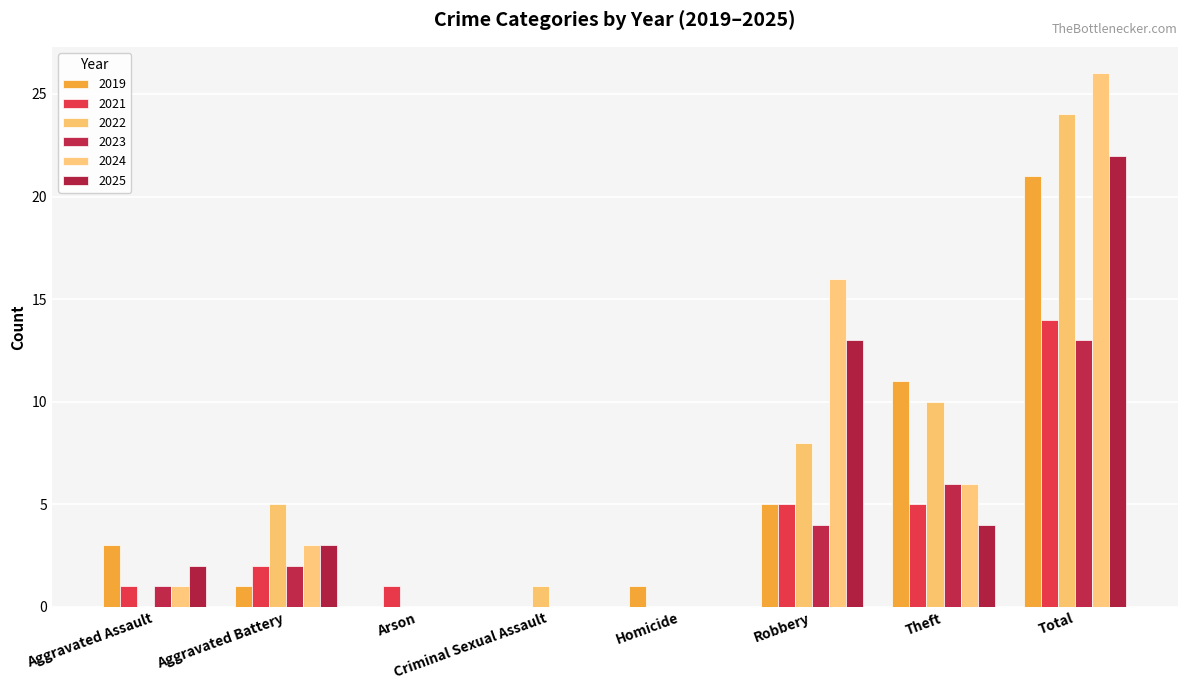

Reading left to right, extract all data points from this chart.

2019: Aggravated Assault=3	Aggravated Battery=1	Arson=0	Criminal Sexual Assault=0	Homicide=1	Robbery=5	Theft=11	Total=21
2021: Aggravated Assault=1	Aggravated Battery=2	Arson=1	Criminal Sexual Assault=0	Homicide=0	Robbery=5	Theft=5	Total=14
2022: Aggravated Assault=0	Aggravated Battery=5	Arson=0	Criminal Sexual Assault=1	Homicide=0	Robbery=8	Theft=10	Total=24
2023: Aggravated Assault=1	Aggravated Battery=2	Arson=0	Criminal Sexual Assault=0	Homicide=0	Robbery=4	Theft=6	Total=13
2024: Aggravated Assault=1	Aggravated Battery=3	Arson=0	Criminal Sexual Assault=0	Homicide=0	Robbery=16	Theft=6	Total=26
2025: Aggravated Assault=2	Aggravated Battery=3	Arson=0	Criminal Sexual Assault=0	Homicide=0	Robbery=13	Theft=4	Total=22